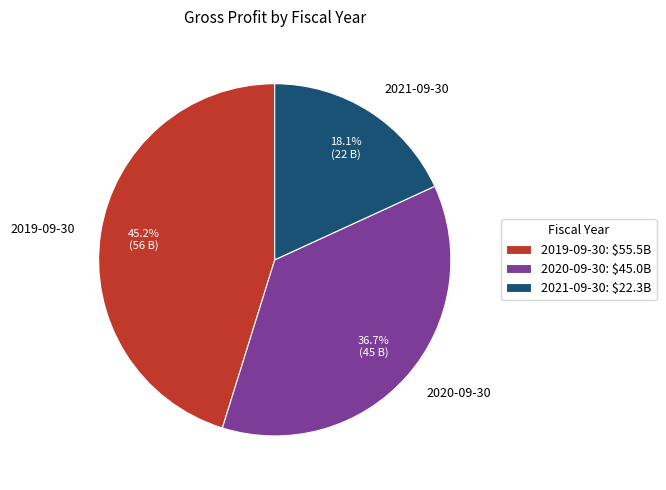

What portion of the pie excludes 2020-09-30?

63.3%